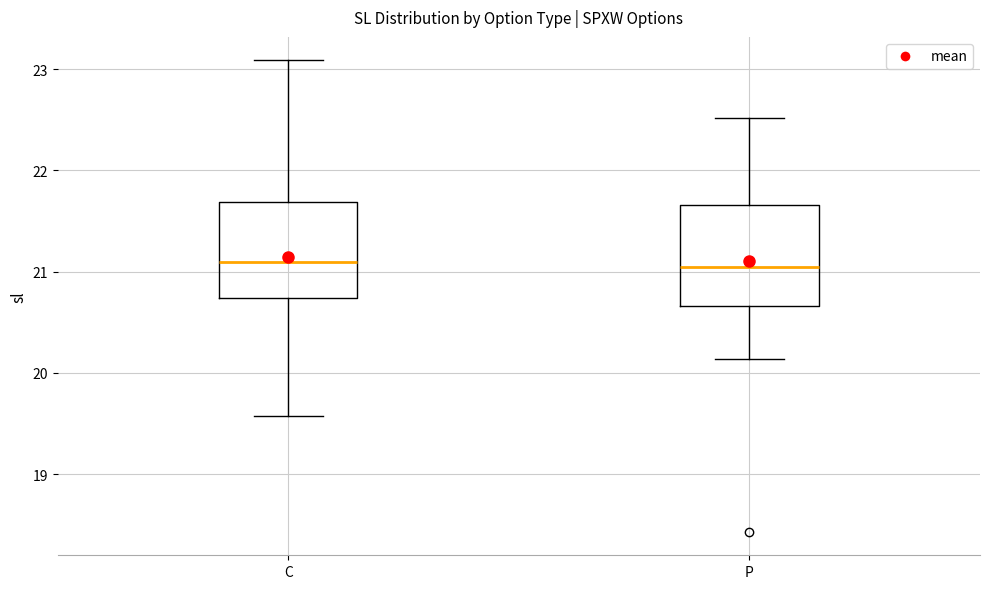

Reading left to right, transcribe this box plot: for each box, give where its median line is, the range the box spans, and where its two whiskers end, as read against the y-axis. The values are not printed on the chart, so give them approximately, as read against the axis.

C: median 21.1, box 20.7 to 21.7, whiskers 19.6 to 23.1
P: median 21.0, box 20.7 to 21.7, whiskers 20.1 to 22.5